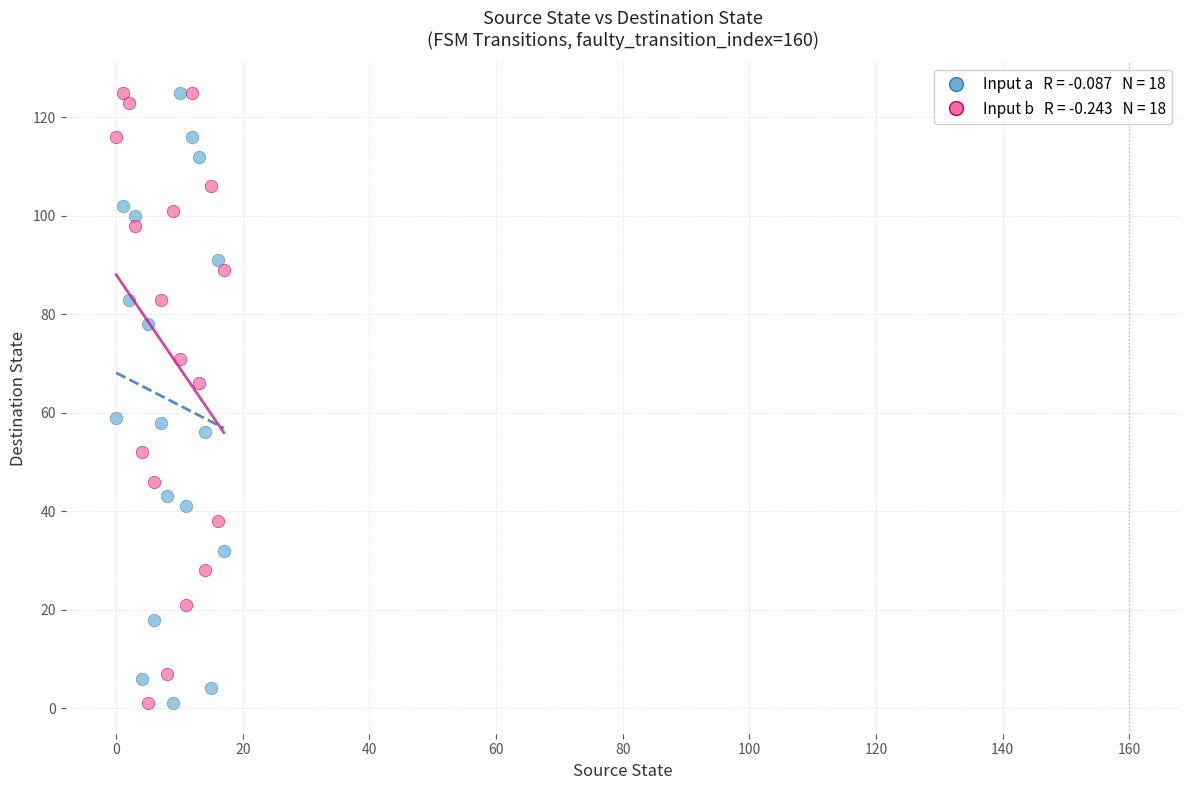

Across all data points, what is the range of Y values (max minus min)?

124